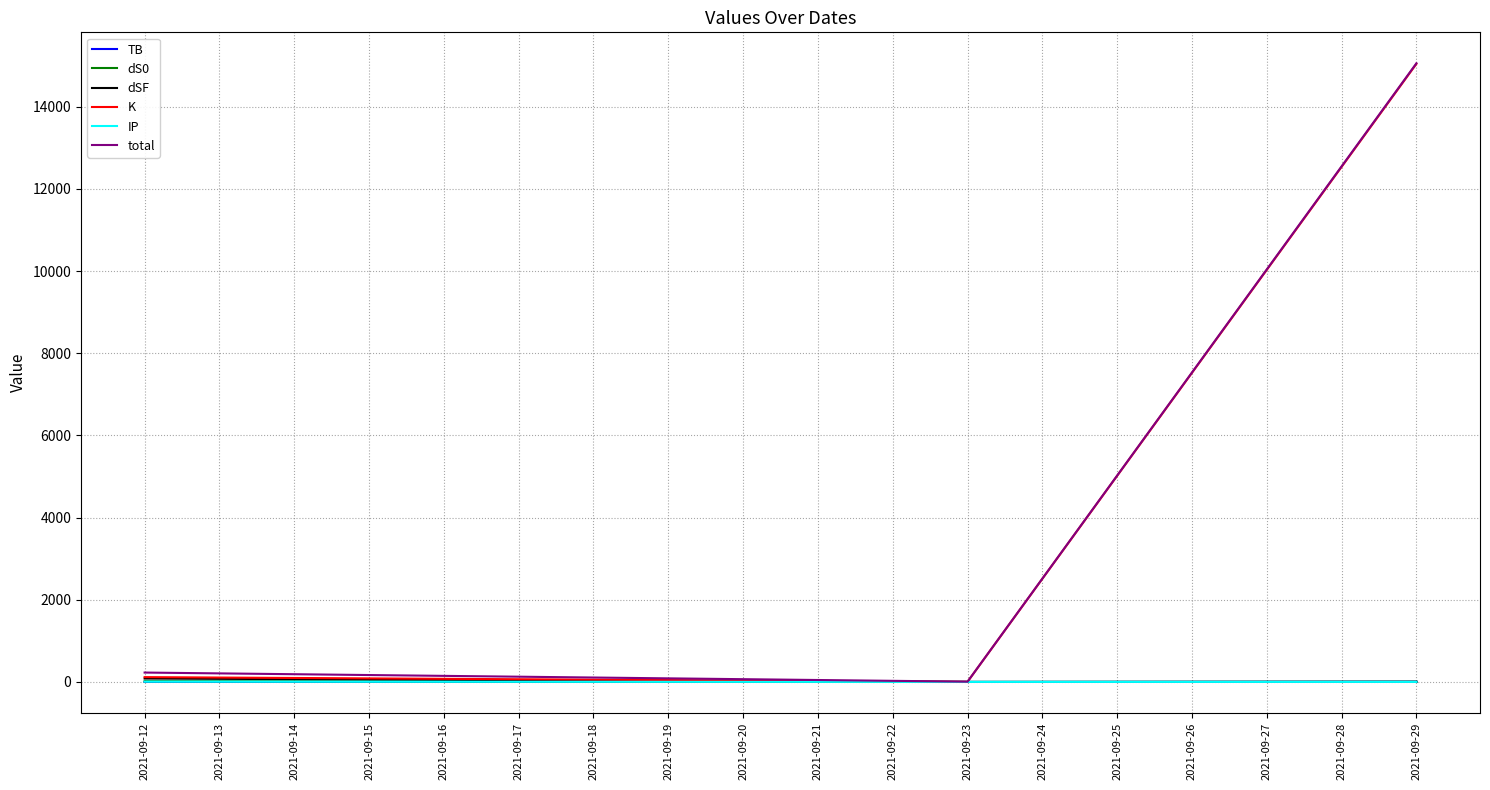

Which series changed the most between 2021-09-12 and 2021-09-29?

K